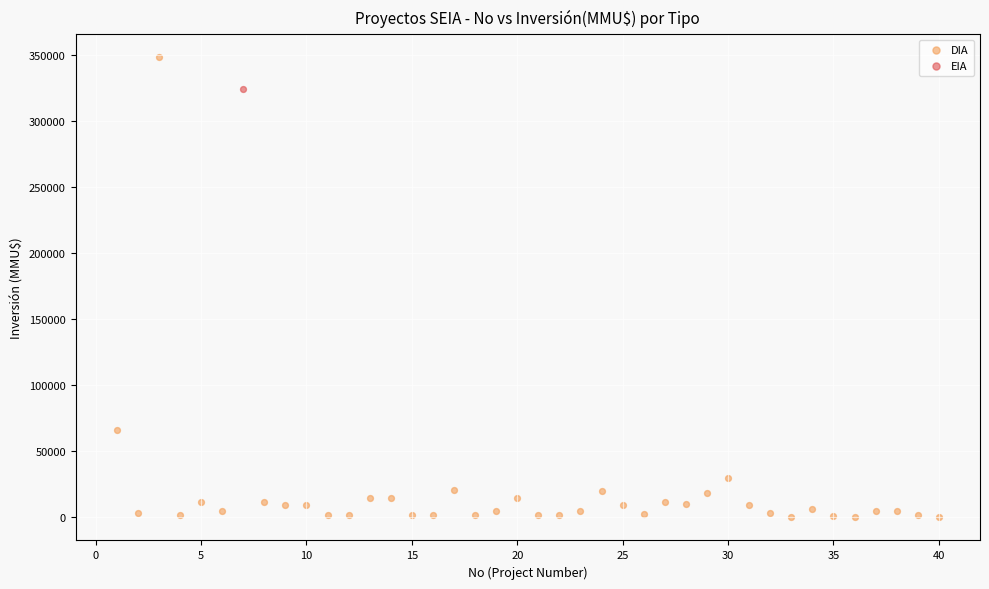

What are all the series names shown in the legend?

DIA, EIA